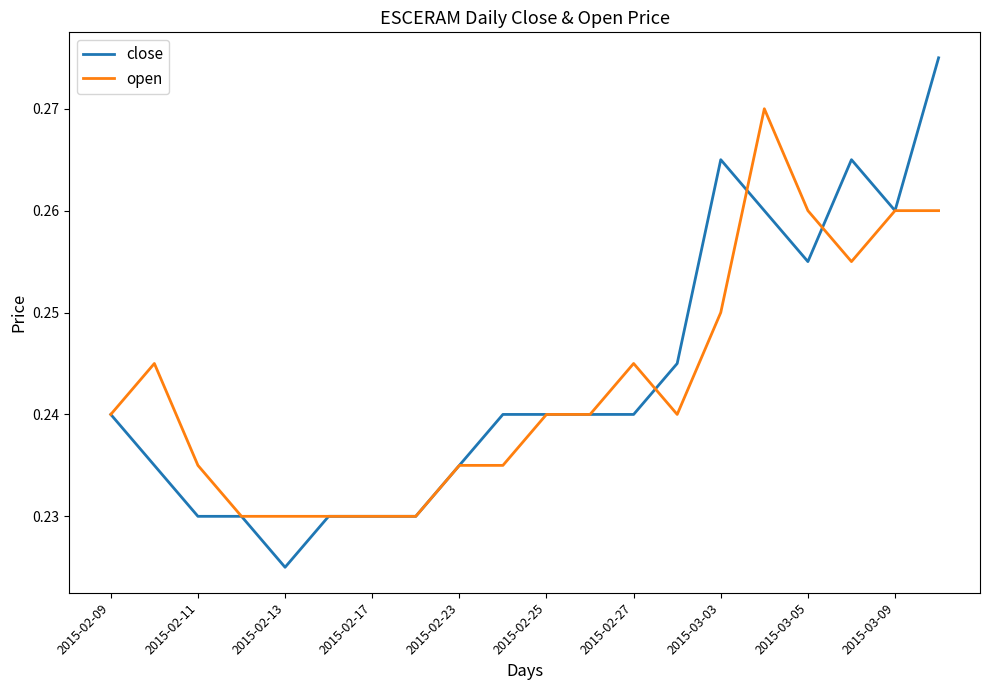

List the series in order of their peak value, lowest first.

open, close